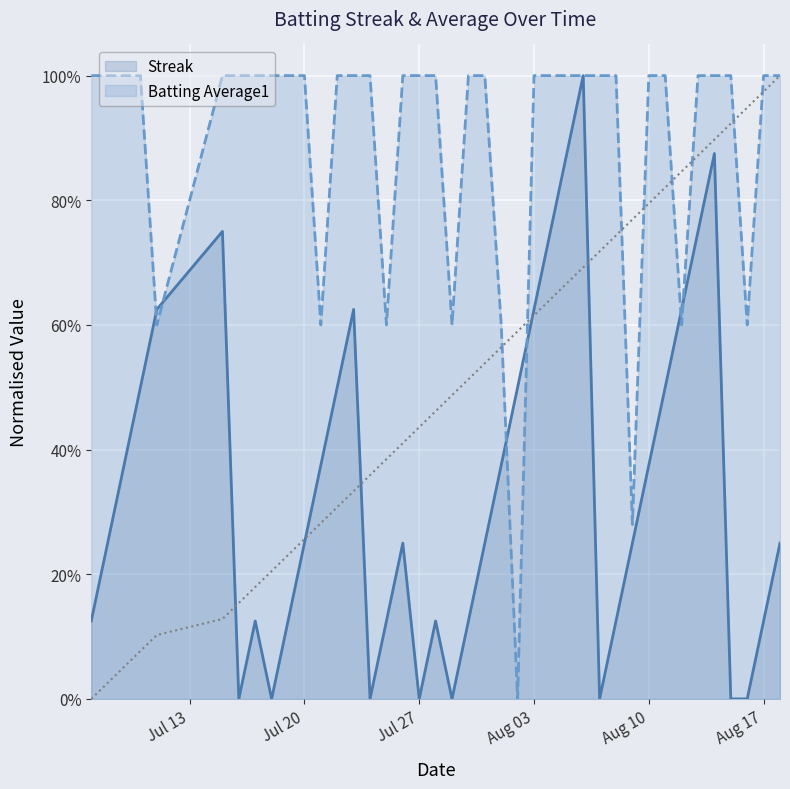

What is the average value of the Batting Average1 series?

0.9